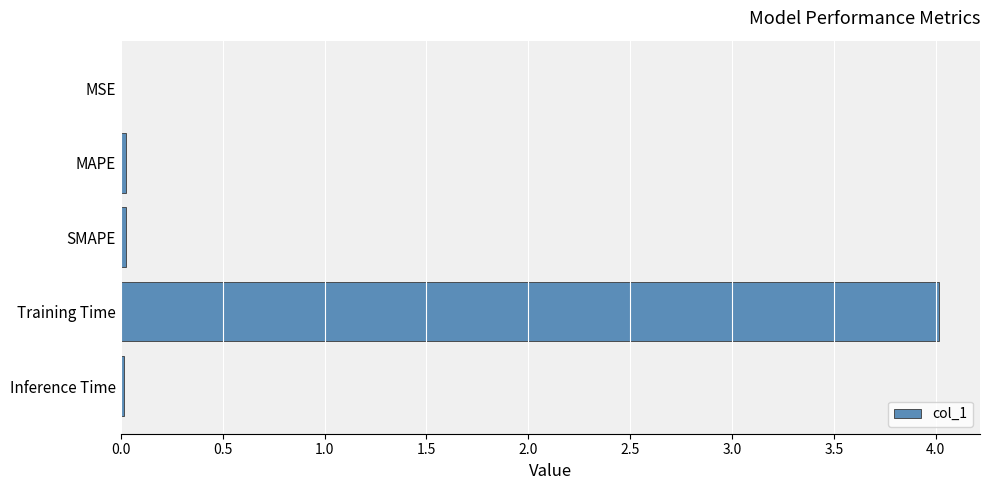

The value at MSE is 0.0. True or false?

True